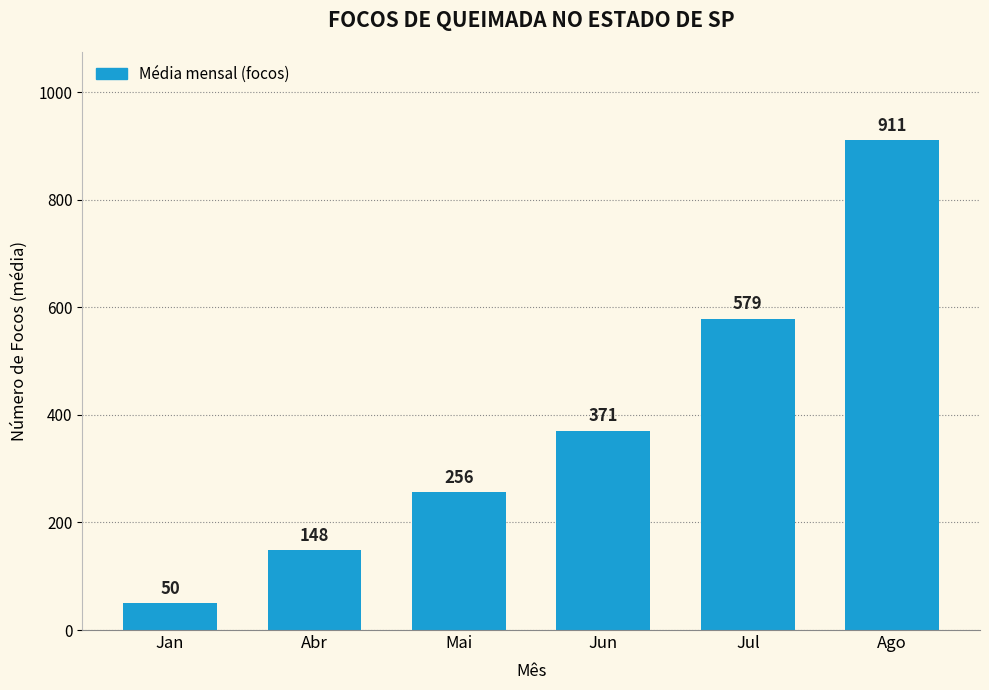

What is the difference between the second highest and second lowest values?

431